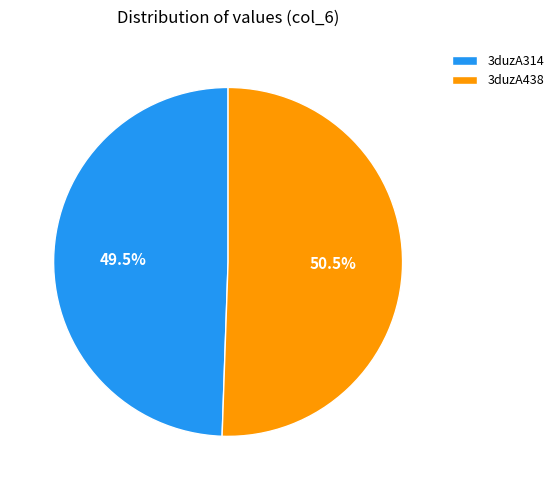

Rank the categories by value from highest to lowest.

3duzA438, 3duzA314